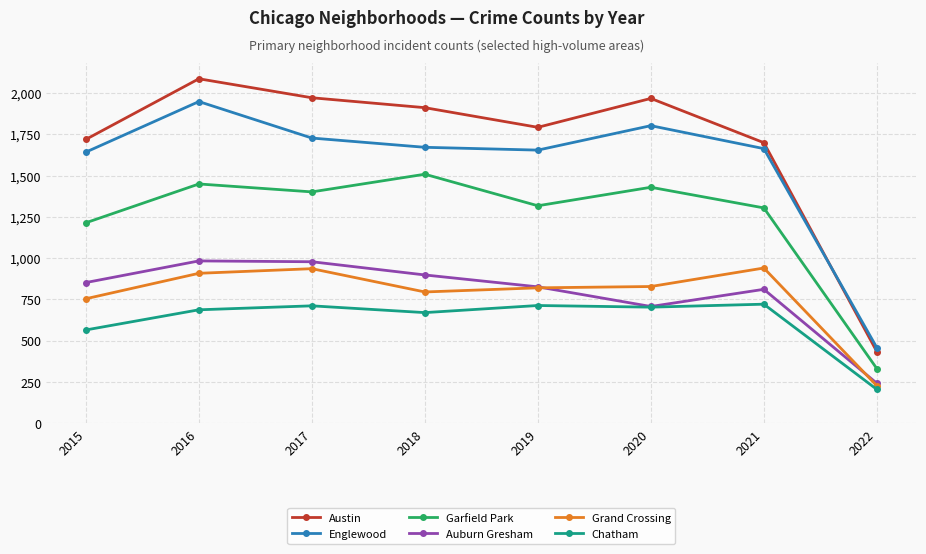

What is the average value of the Chatham series?

622